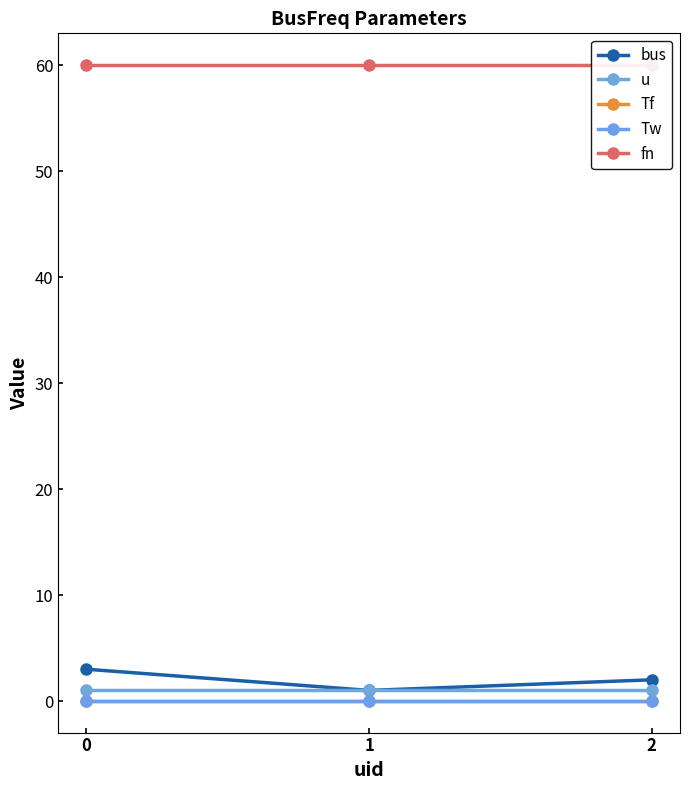

What is the difference between the highest and lowest values at 1?

60.0